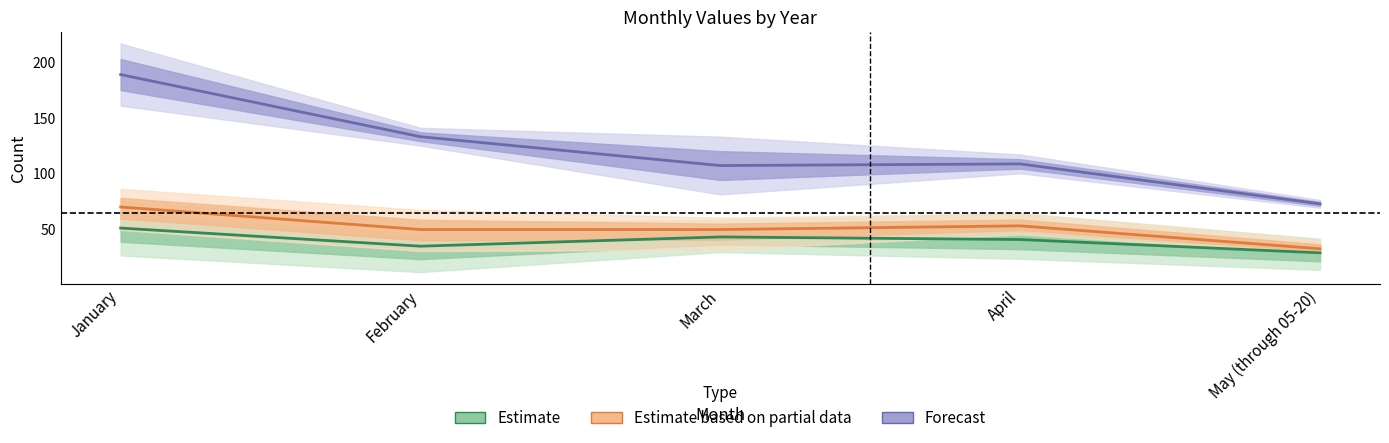

True or false: Estimate based on partial data has more than 2 interior local peaks.

False